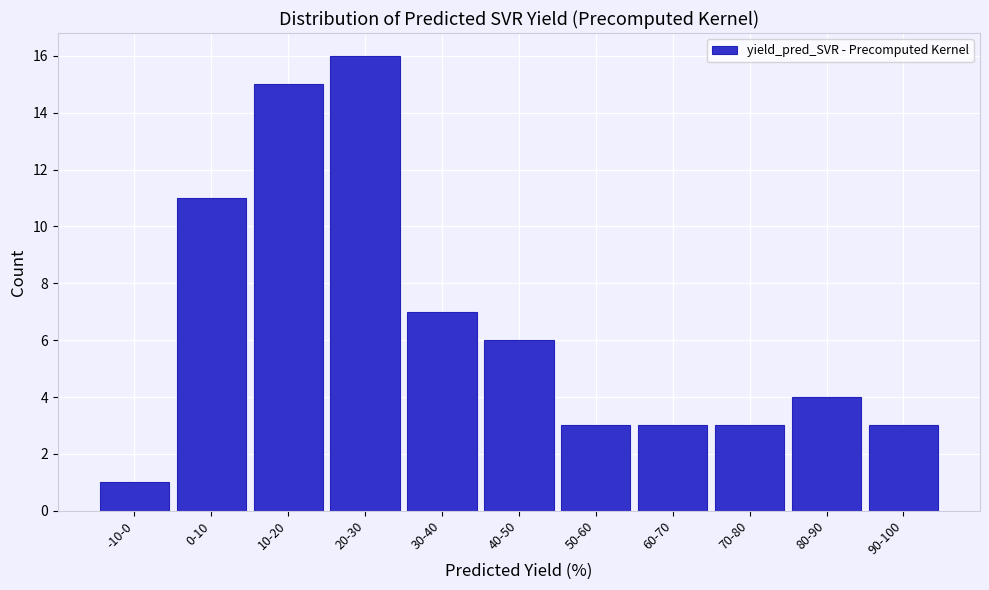

Reading left to right, list all the values displayed in this chart.

1	11	15	16	7	6	3	3	3	4	3